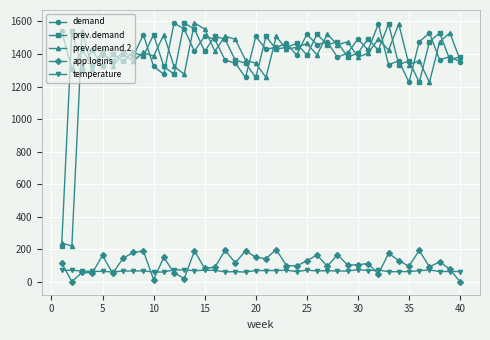

In prev.demand, how many points are higher than both neighbors (excluding endpoints)?

15